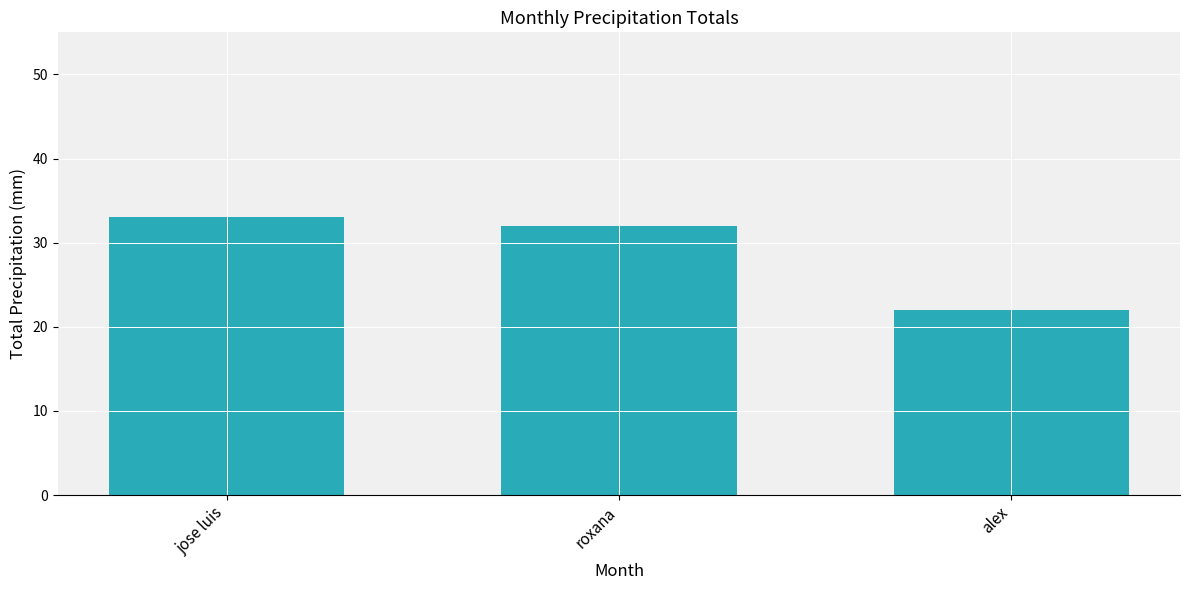

Read the value at alex, to the nearest 5.

20